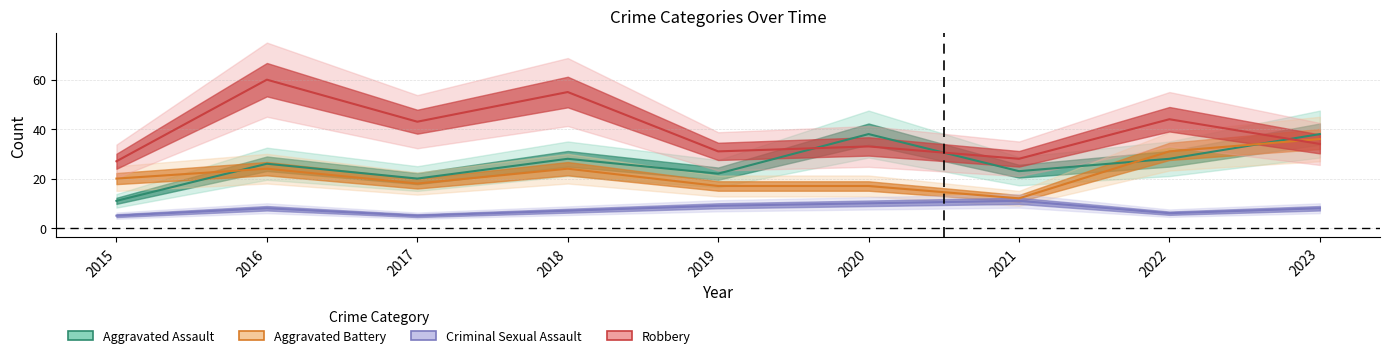

What value does the Aggravated Battery series have at 2018, to the nearest 10?

20